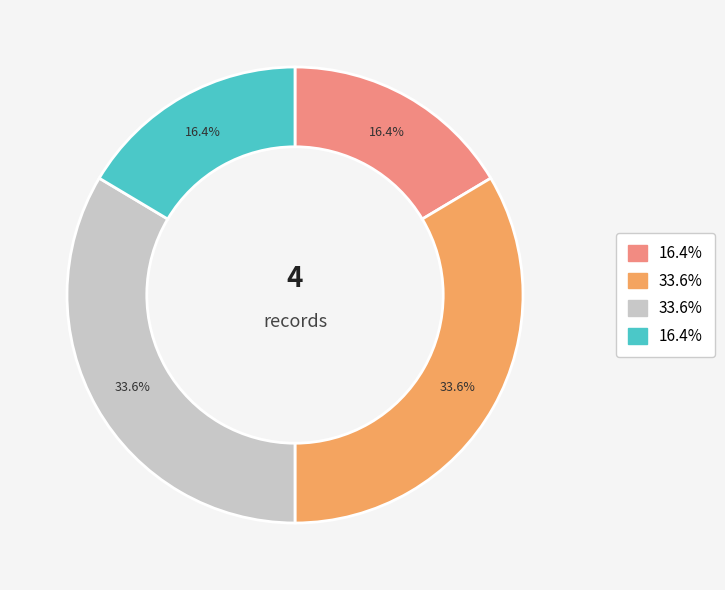

Is there a majority slice in this chart?

No